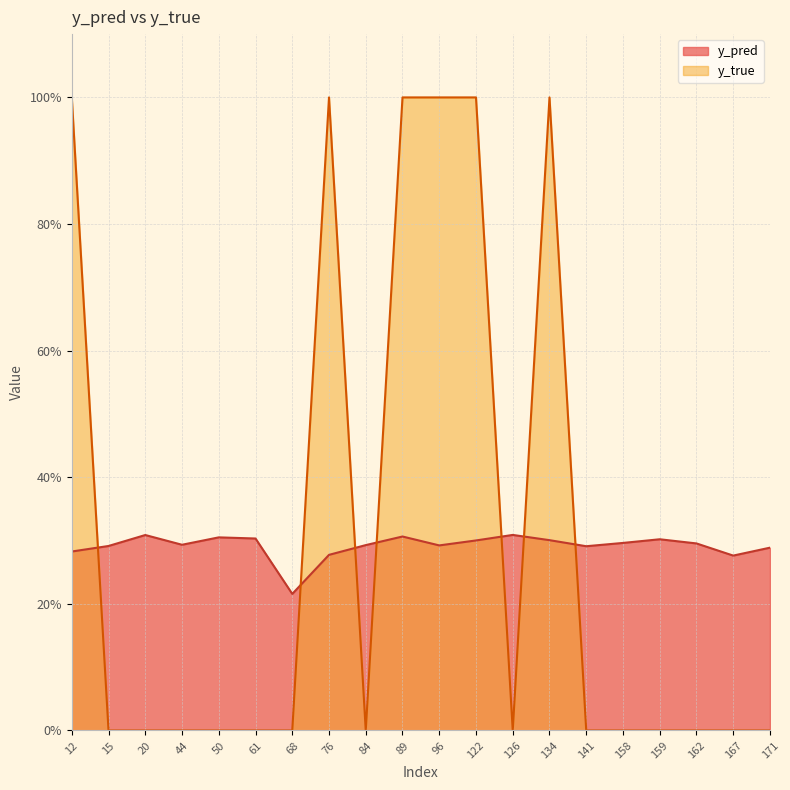

How many lines are shown in the chart?

2